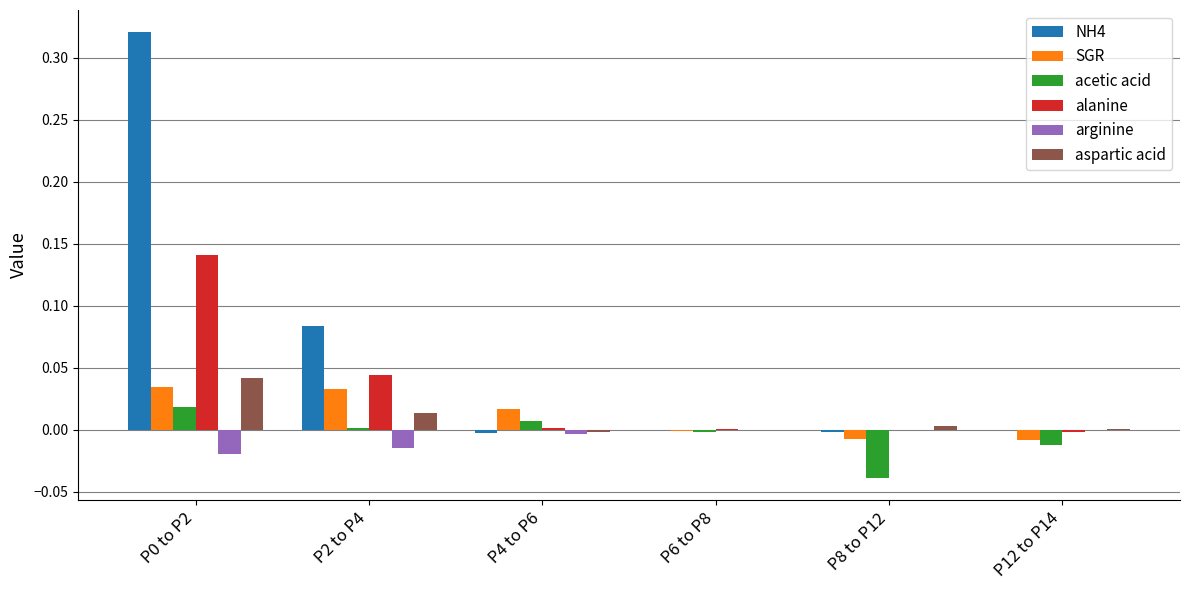

What are all the series names shown in the legend?

NH4, SGR, acetic acid, alanine, arginine, aspartic acid